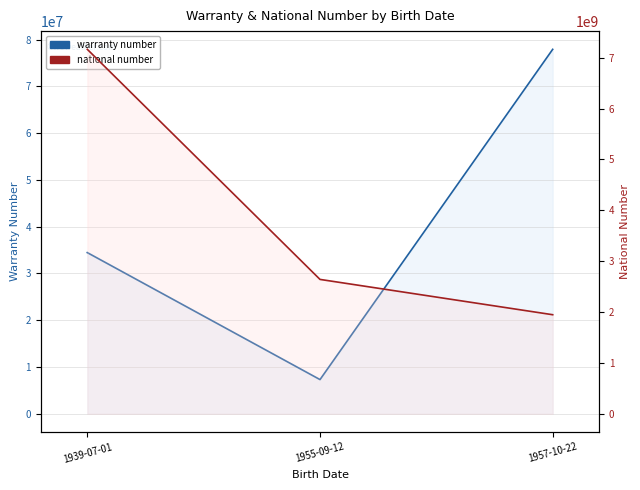

Count the number of categories in the chart.

3